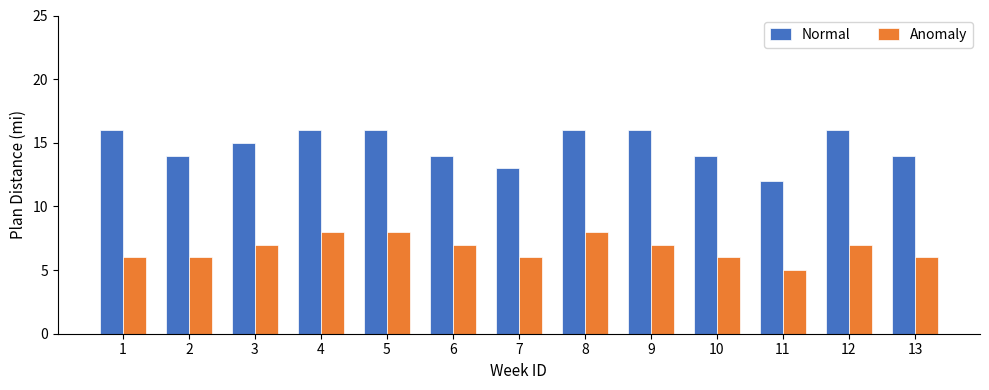

How many data points in Anomaly are less than 7?

6